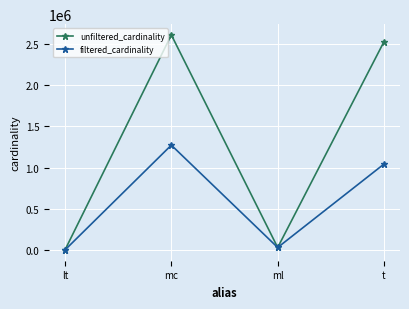

What is the sum of the unfiltered_cardinality values at ml and t?

2558309